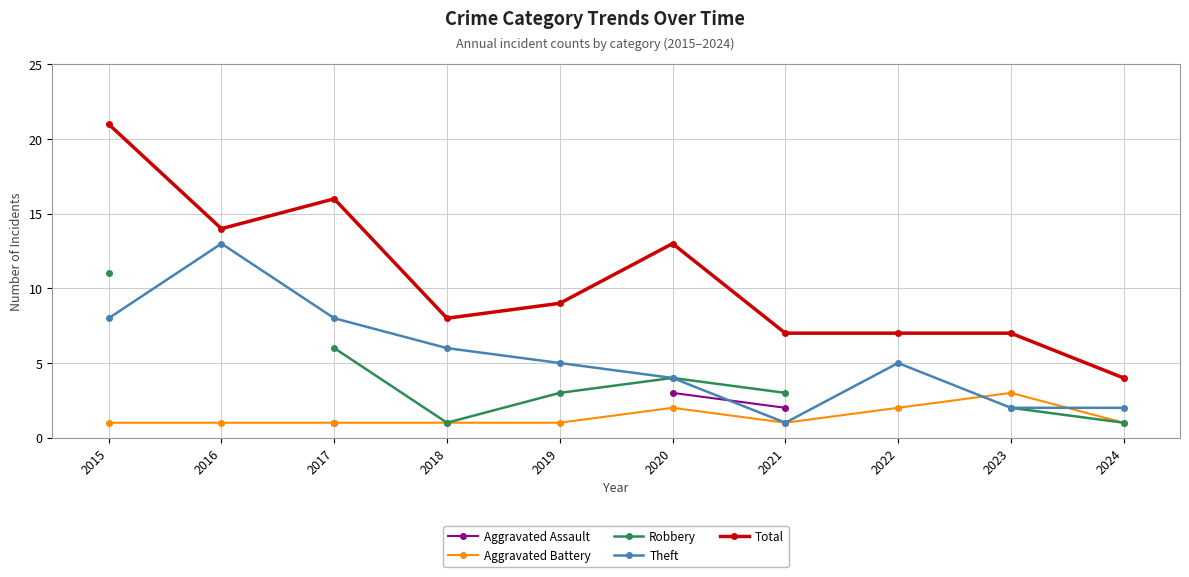

How many lines are shown in the chart?

5